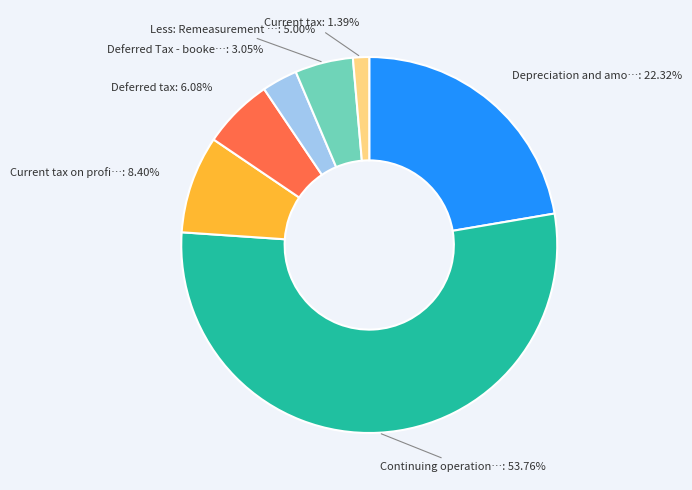

Is there a majority slice in this chart?

Yes